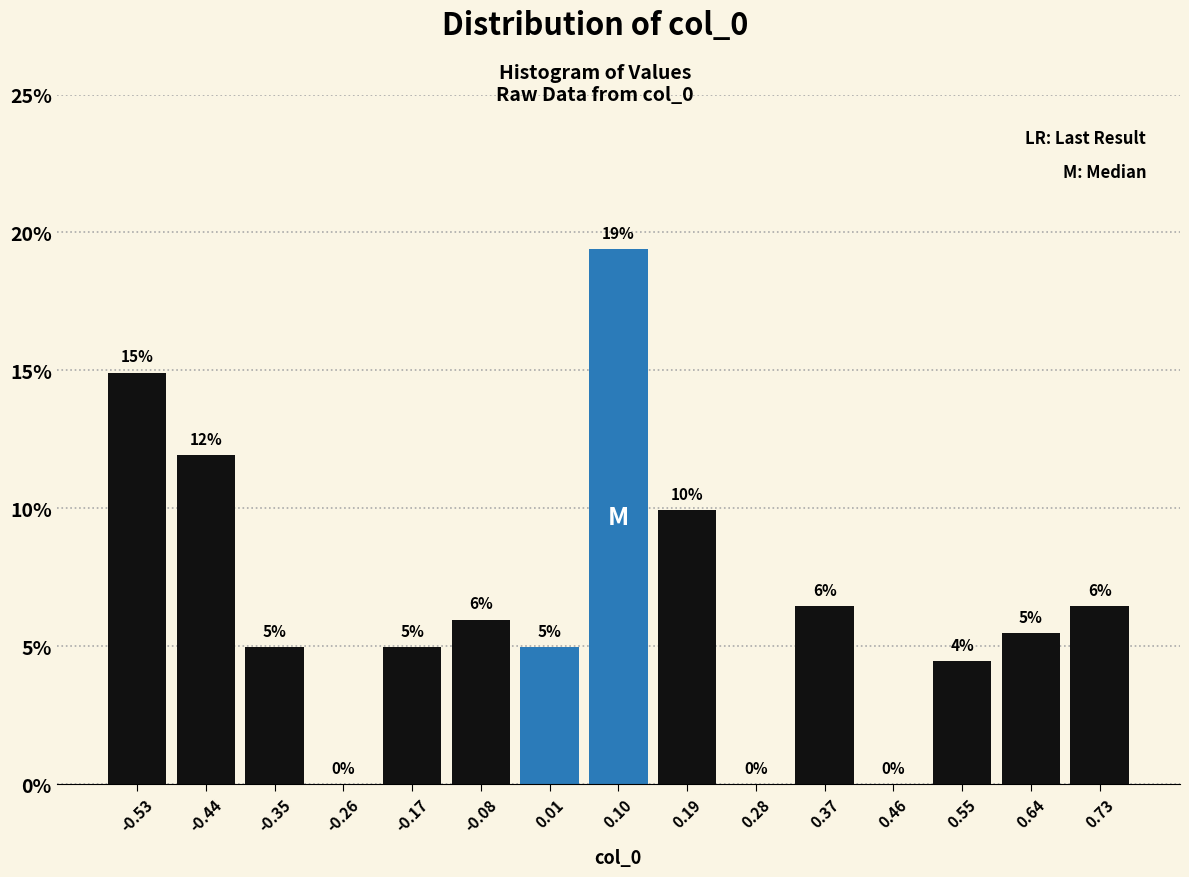

Over which range of the x-axis is the bar tallest?

0.06 to 0.15